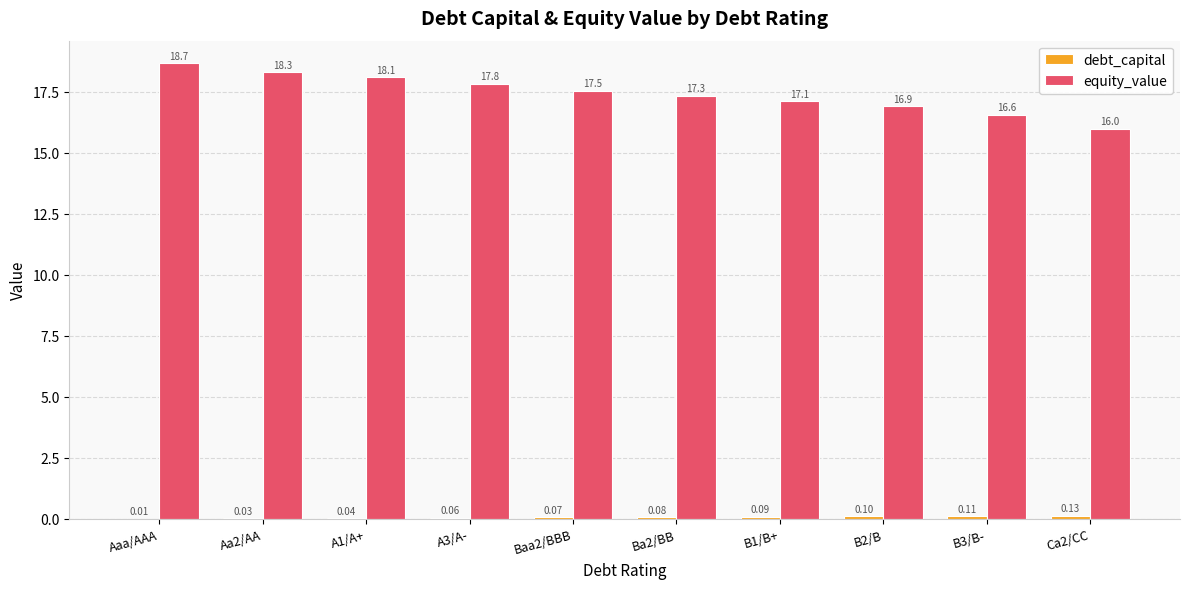

Which series changed the most between A1/A+ and Ca2/CC?

equity_value